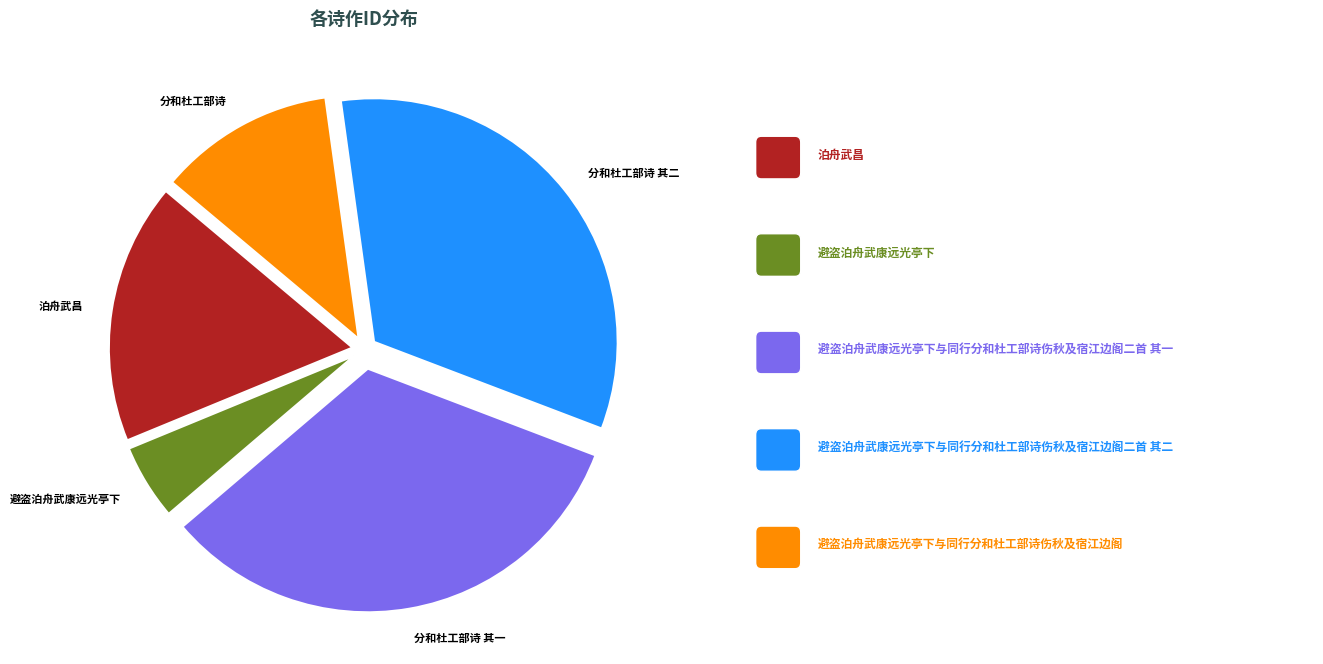

Which slice is the smallest?

避盗泊舟武康远光亭下